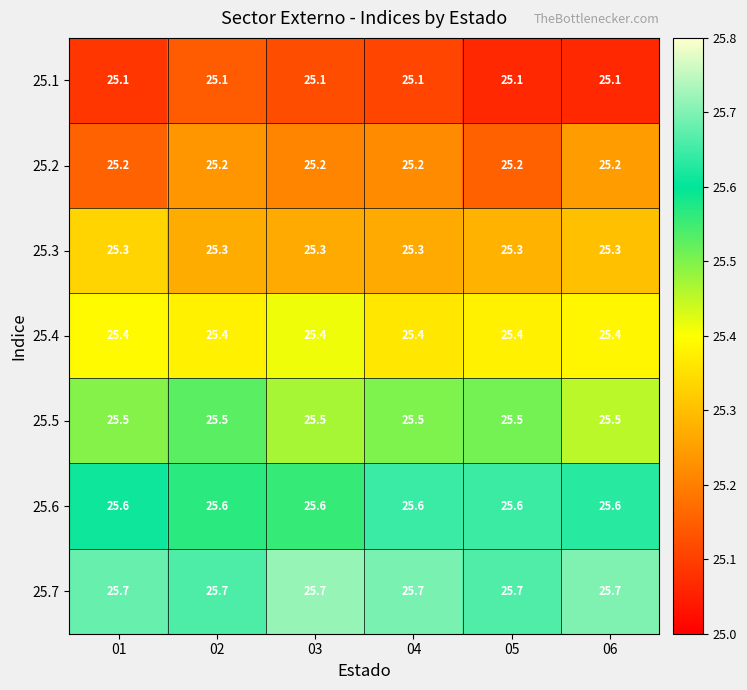

Rank the series by their maximum value, from highest to lowest.

25.7, 25.6, 25.5, 25.4, 25.3, 25.2, 25.1